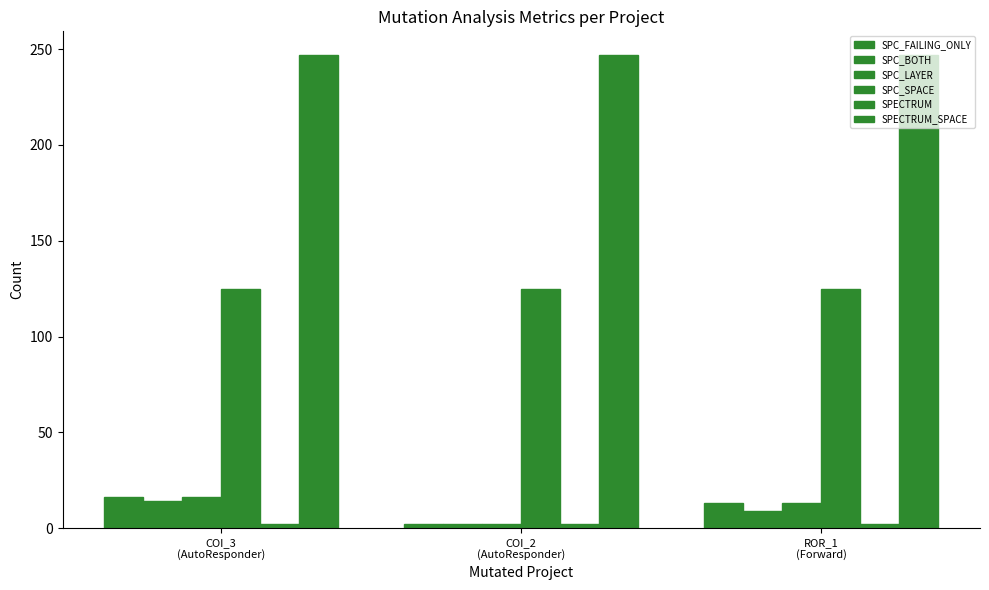

How many data points in SPC_FAILING_ONLY are less than 13?

1